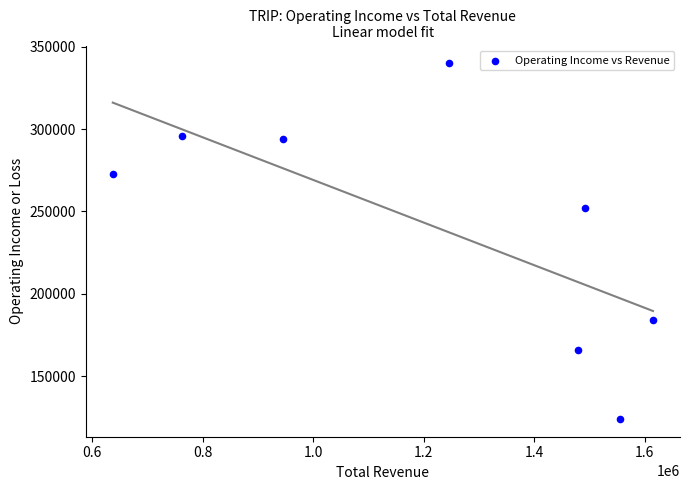

What Y value in the scatter plot is closest to 232000?

252000